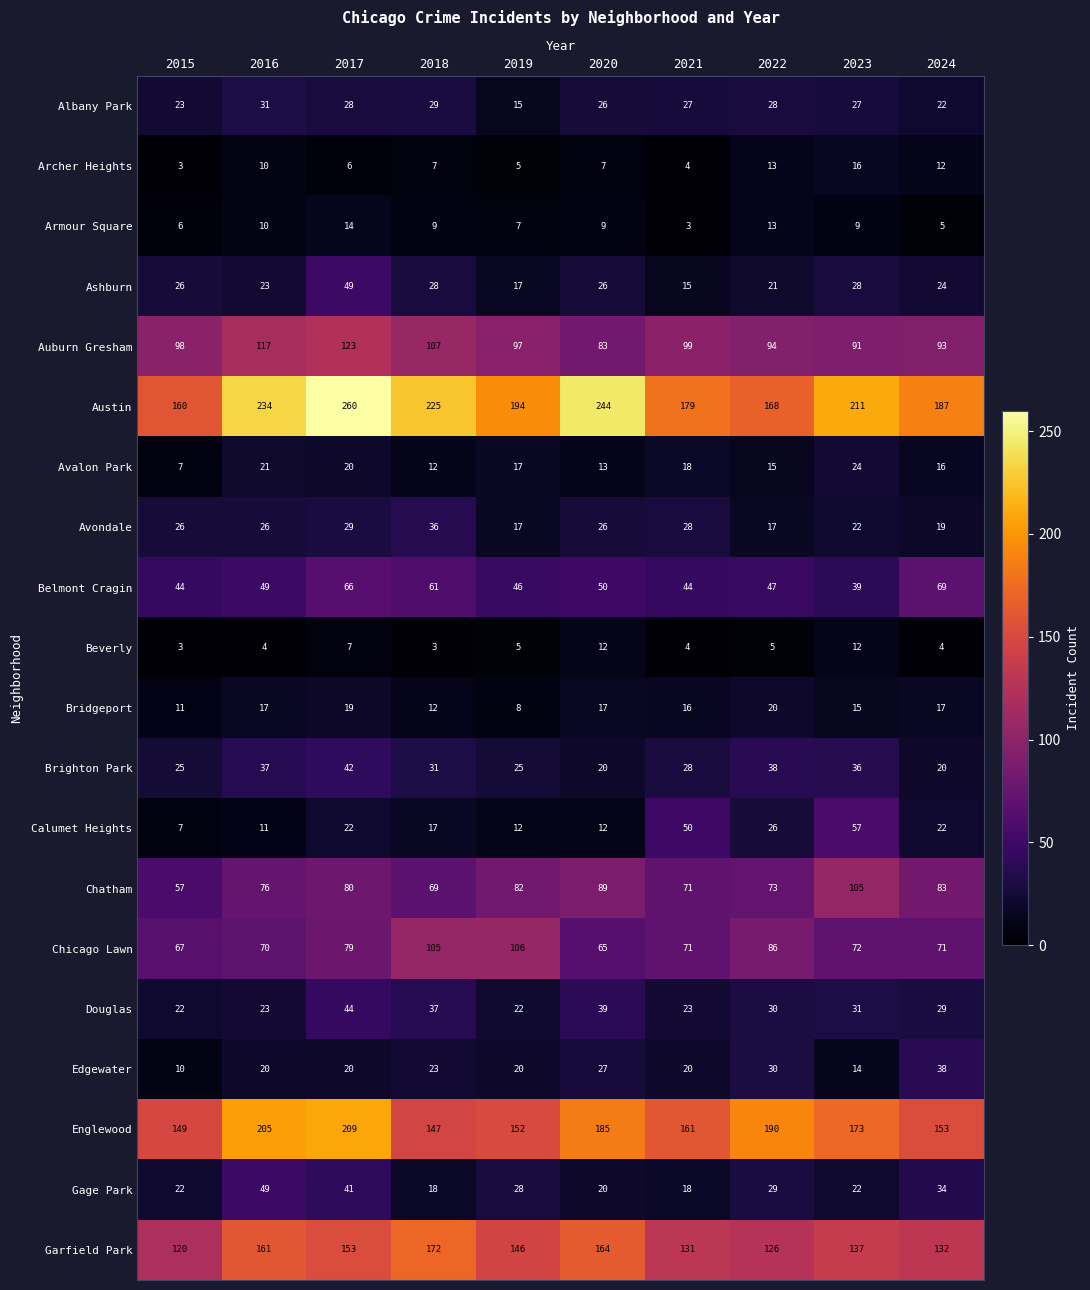

What is the difference between the second highest and minimum values in the Edgewater series?

20